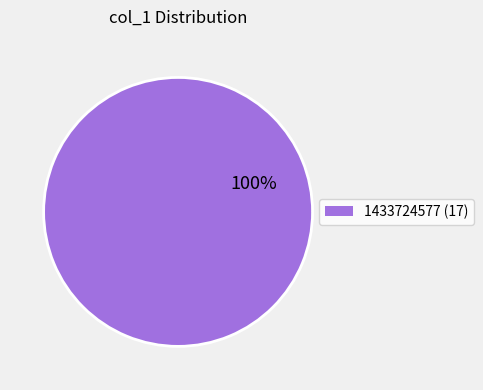

Does any single category account for the majority?

Yes